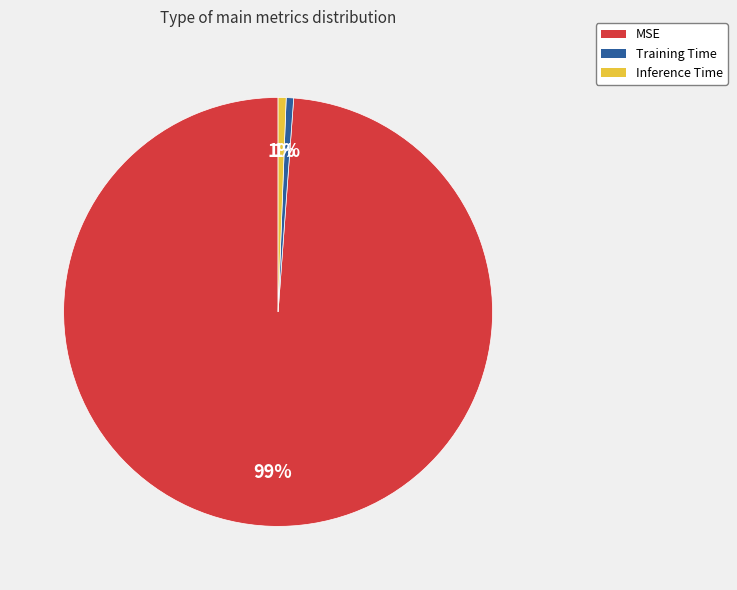

Combined, do Training Time and Inference Time account for over 50%?

No